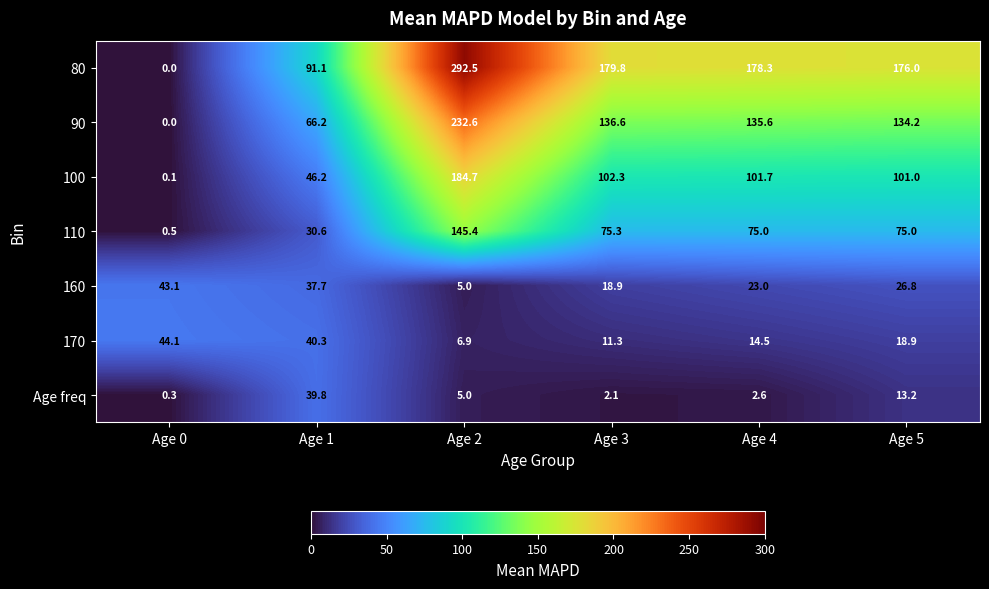

At which label does 110 reach its peak?

Age 2